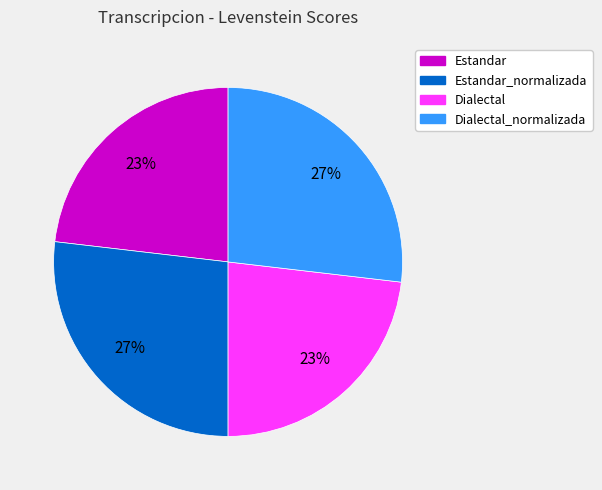

To the nearest percent, what is the average slice percentage?

25%